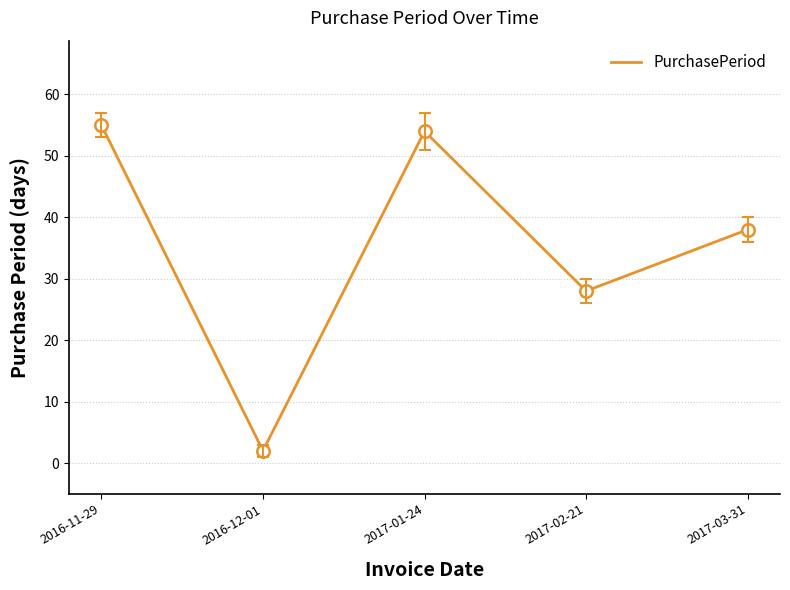

At which label does the data first exceed 38?

2016-11-29